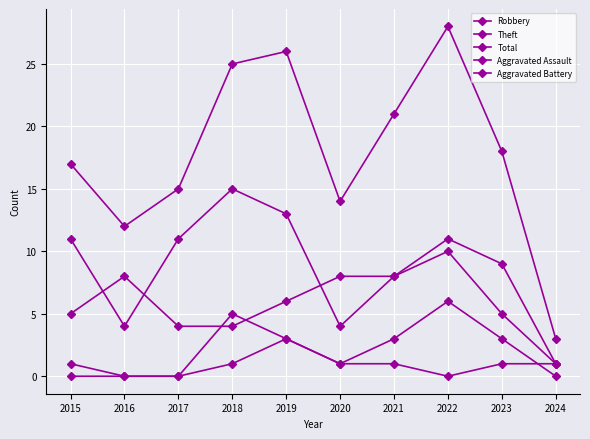

Rank the series by their maximum value, from lowest to highest.

Aggravated Assault, Aggravated Battery, Robbery, Theft, Total